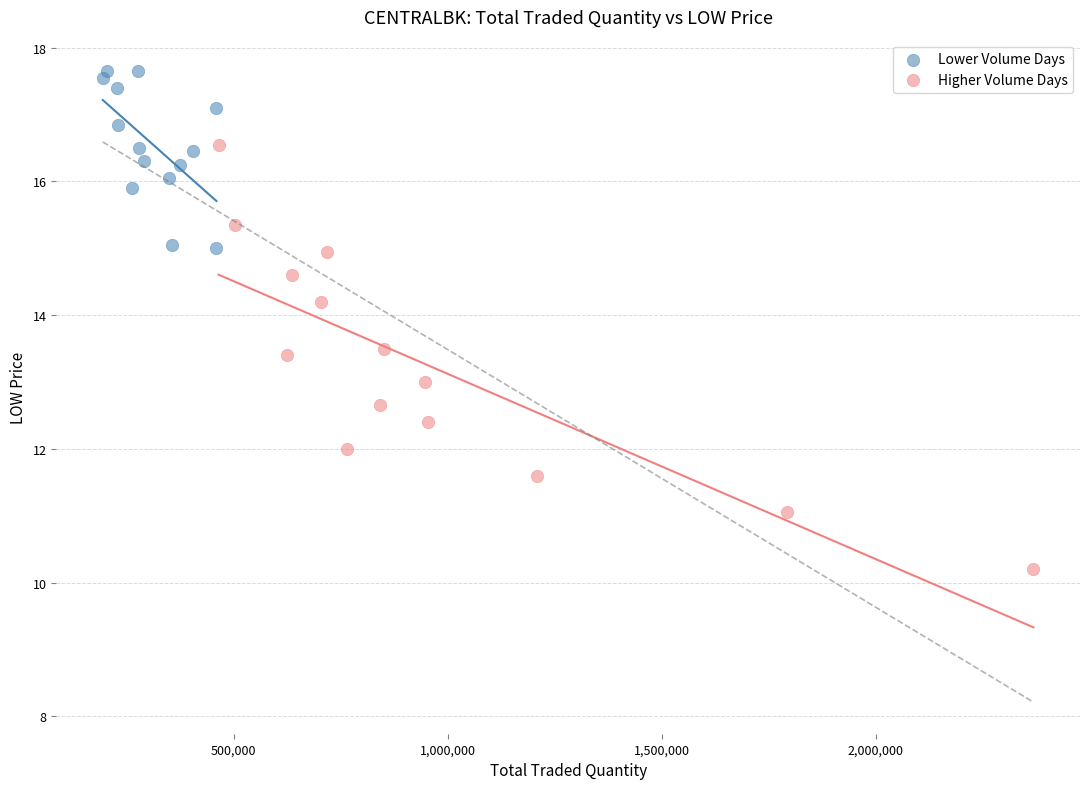

Which series contains the lowest Y value?

Higher Volume Days